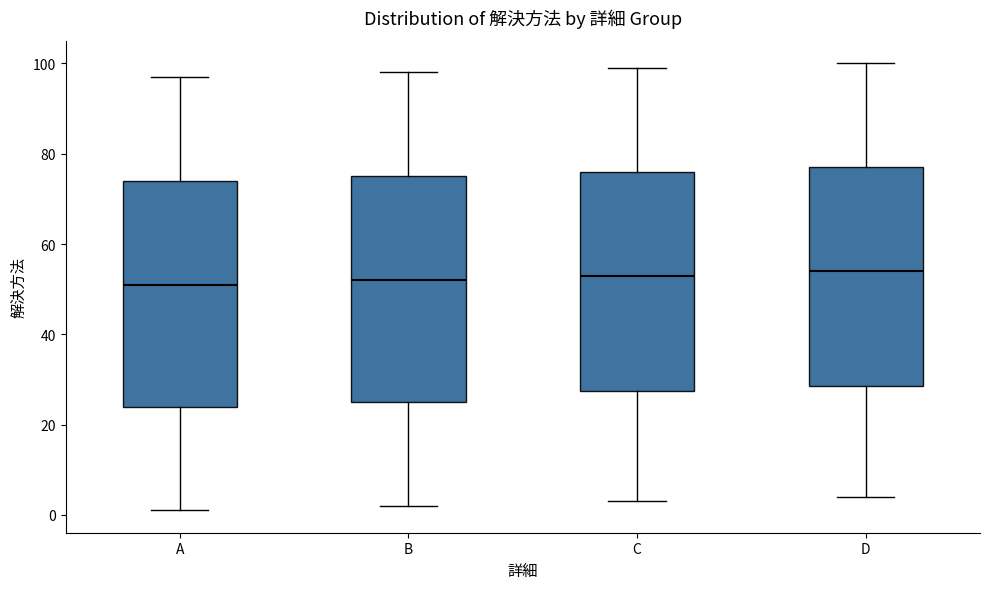

Where is the lower edge of the box for C on the y-axis? The values are not printed on the chart, so give them approximately, as read against the axis.

28